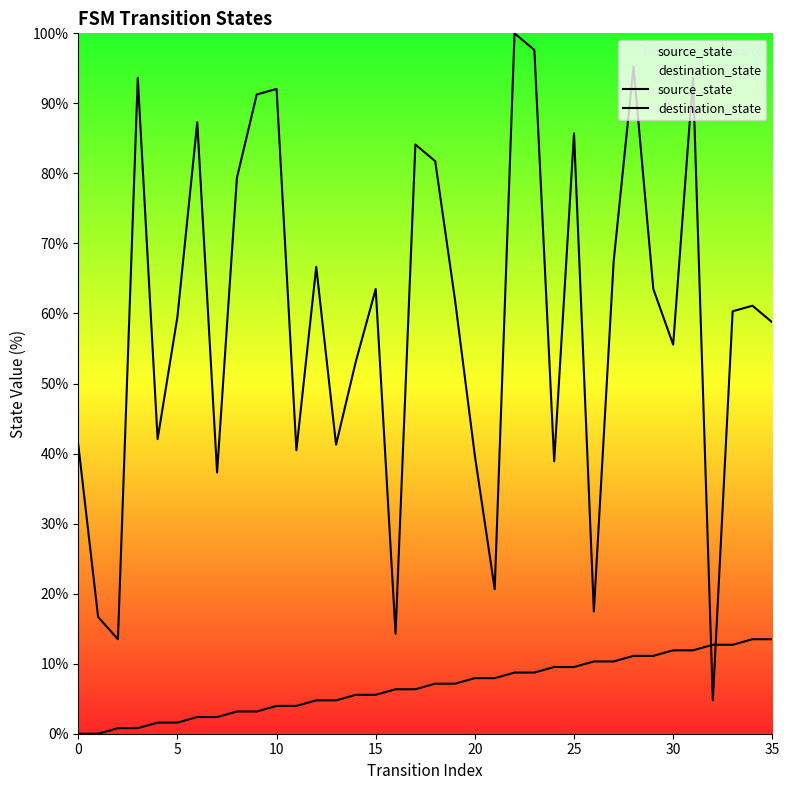

At which category is the sum across all series the highest?

22